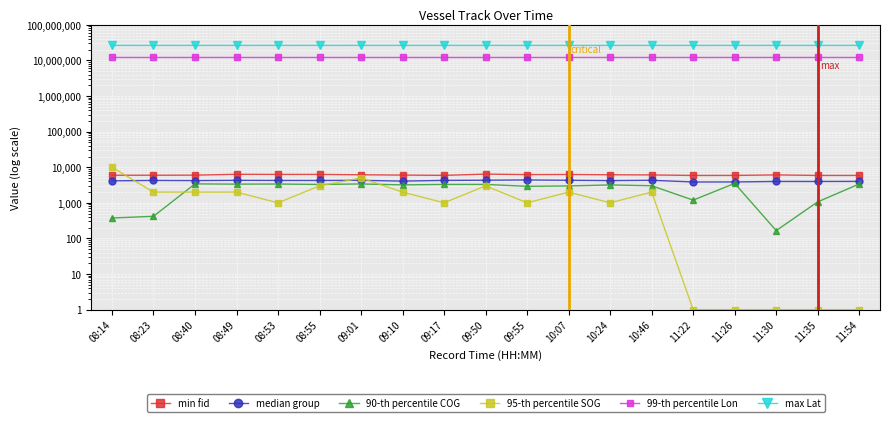

True or false: max Lat and 90-th percentile COG intersect in this chart.

False